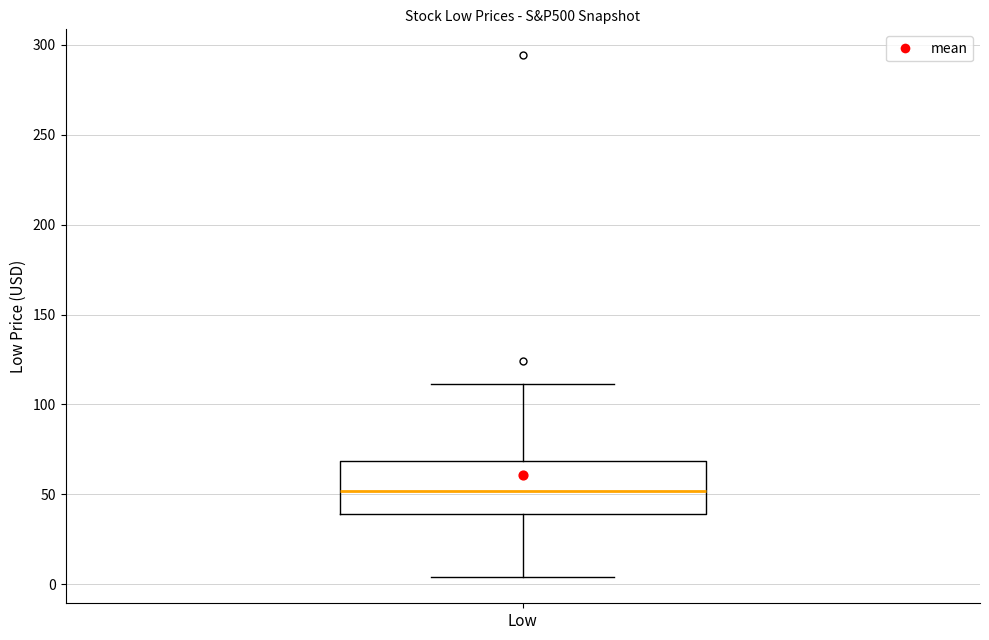

Transcribe this box plot: give where the median line is, the range the box spans, and where the two whiskers end, as read against the y-axis. The values are not printed on the chart, so give them approximately, as read against the axis.

median 50, box 40 to 70, whiskers 5 to 110